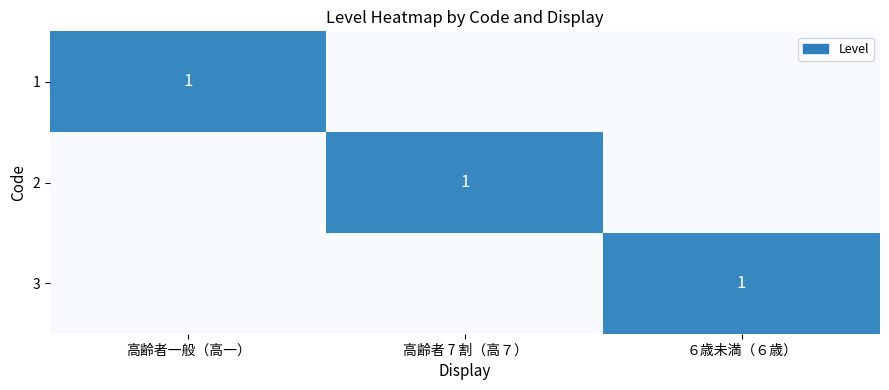

The value of 3 at ６歳未満（６歳） is 1. True or false?

True